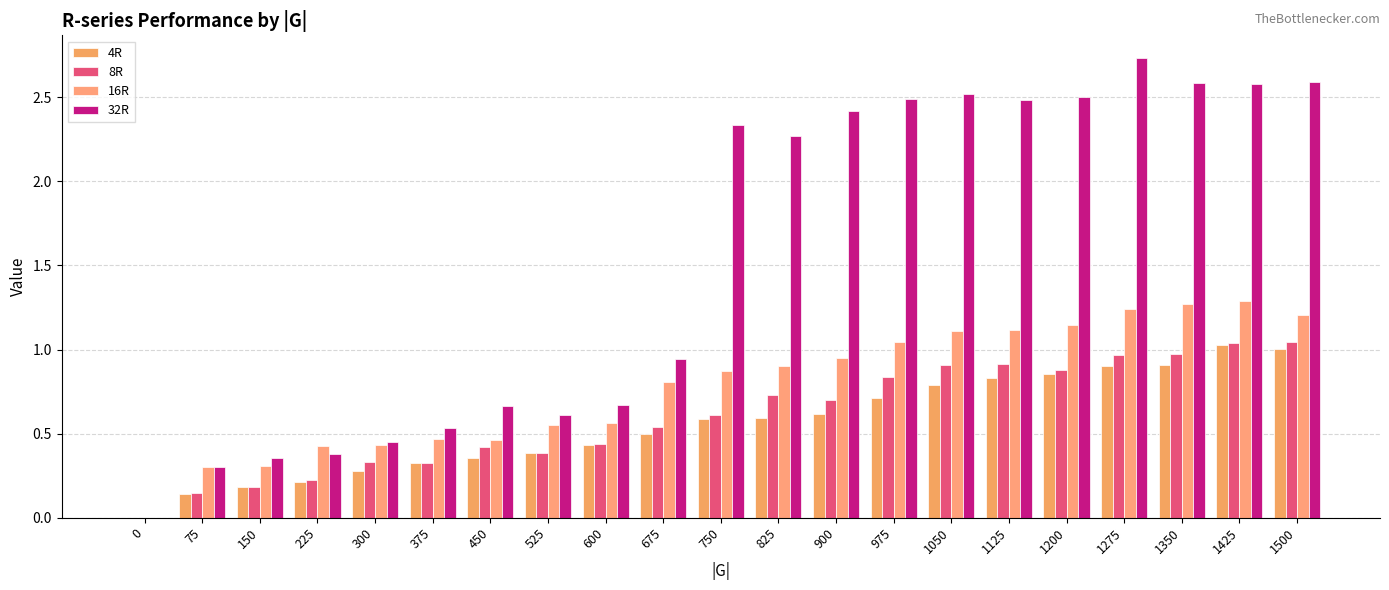

Rank the series by their maximum value, from lowest to highest.

4R, 8R, 16R, 32R